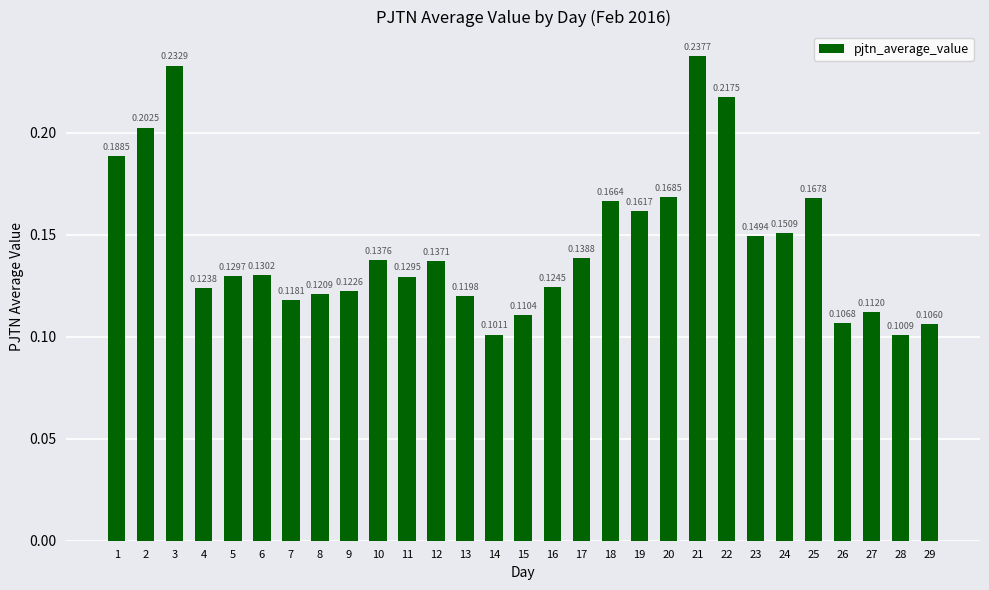

Which has a higher value, 19 or 15?

19